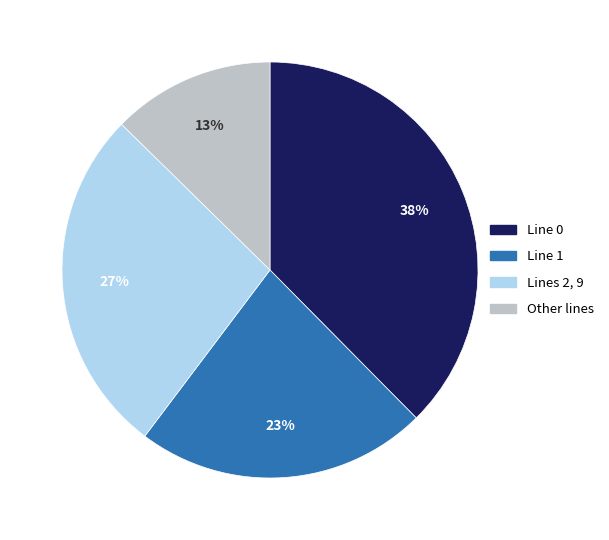

Count the number of slices in the pie.

4